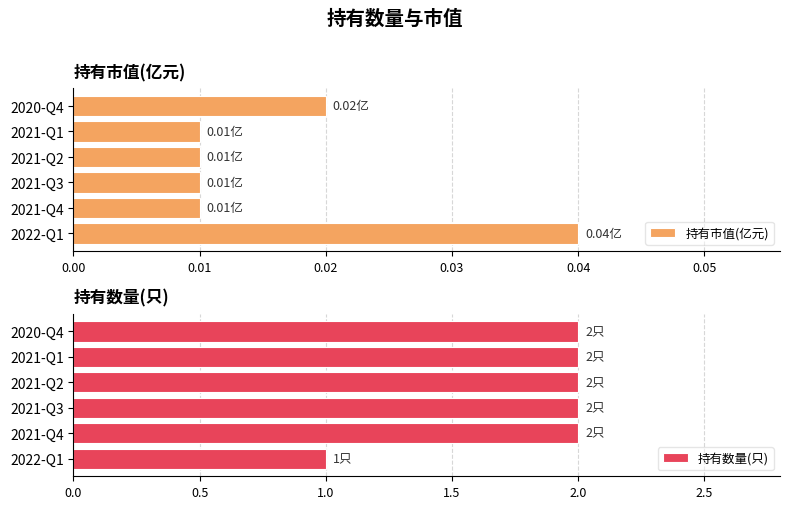

What is the sum of all 持有数量(只) values?

11